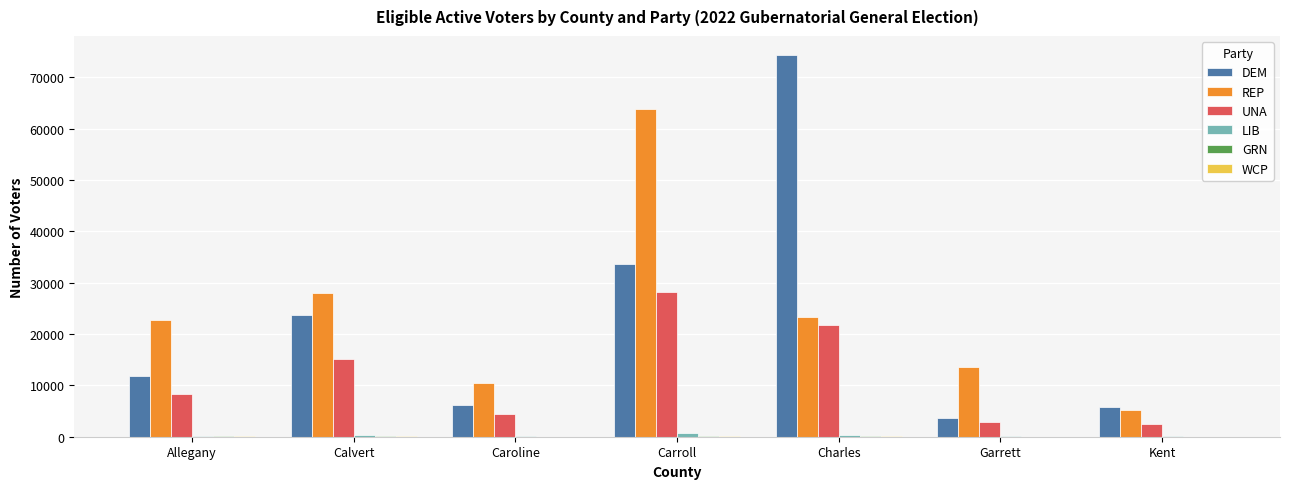

Between Charles and Garrett, which series saw the biggest shift?

DEM